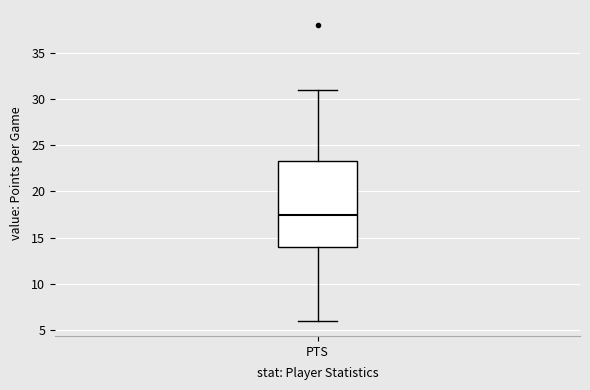

Read this box plot against the y-axis: the position of the median line, the range covered by the box, and the ends of both whiskers. The values are not printed on the chart, so give them approximately, as read against the axis.

median 17.5, box 14.0 to 23.5, whiskers 6.0 to 31.0